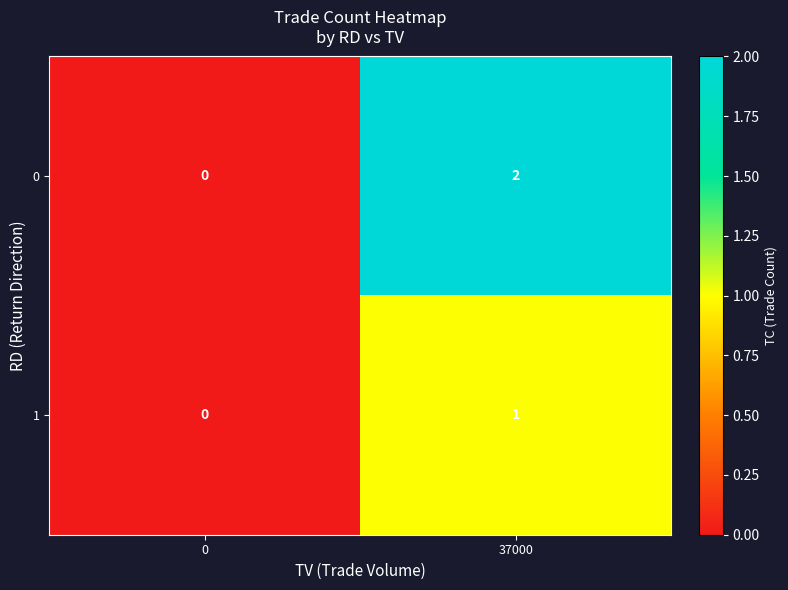

At which category is the sum across all series the highest?

37000